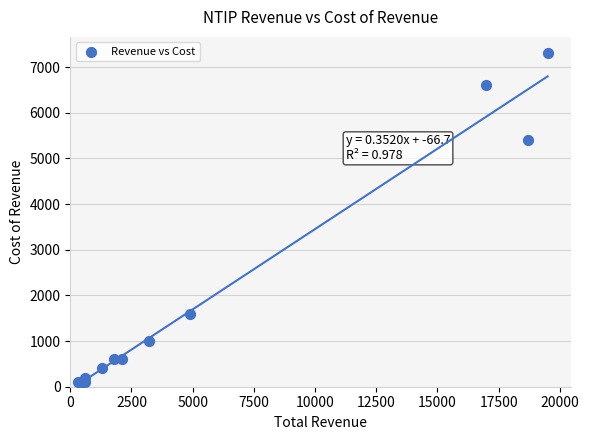

What Y value in the scatter plot is closest to 3700?

5400